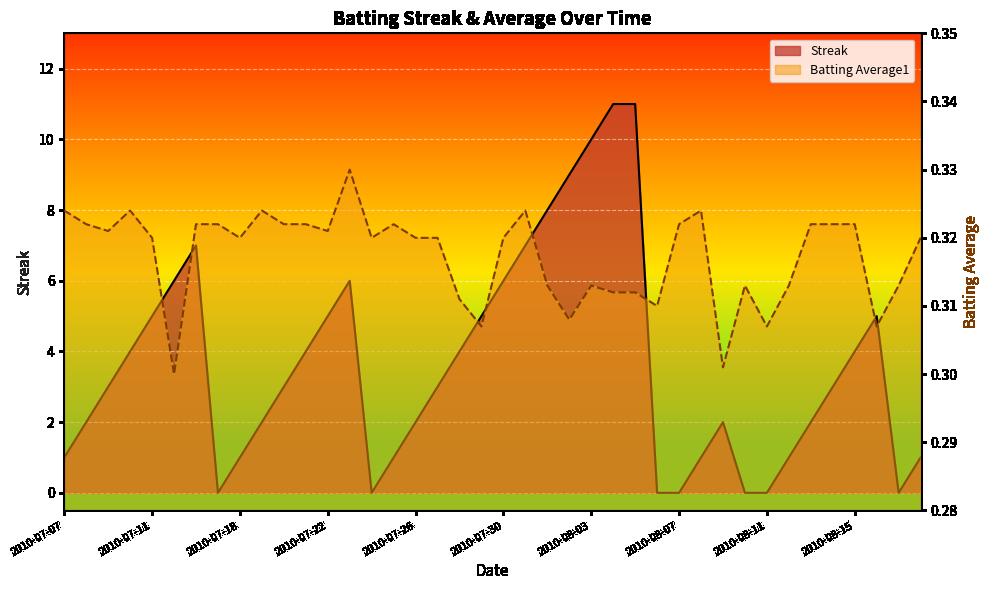

Is the value of Streak at 2010-07-29 greater than the value of Batting Average1 at 2010-07-11?

Yes